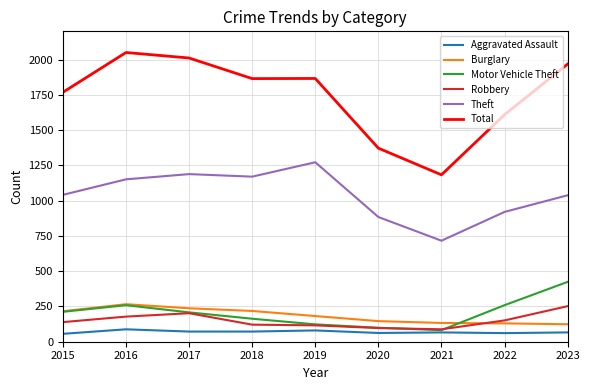

Which category has the lowest value in the Total series?

2021